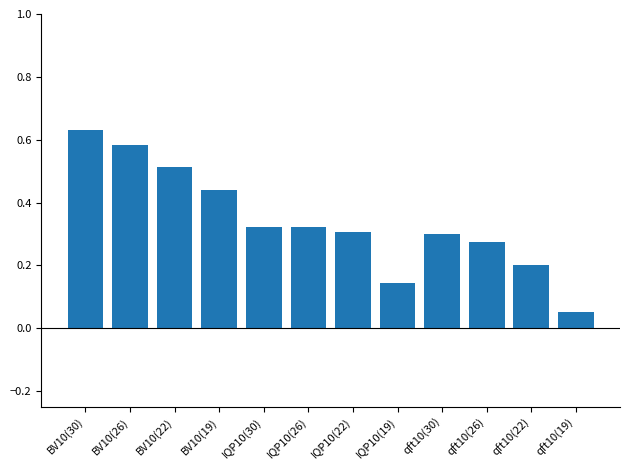

Where is the data nearest to the value 0?

qft10(19)